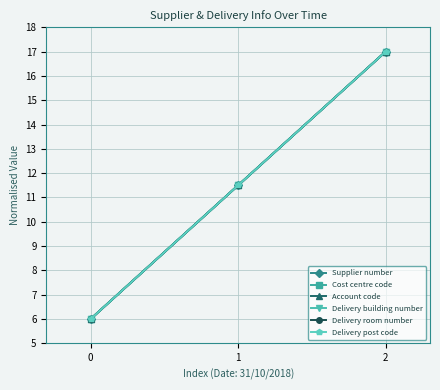

Reading right to left, transcribe all the data shown in this chart.

Supplier number: 2=17.0	1=11.5	0=6.0
Cost centre code: 2=17.0	1=11.5	0=6.0
Account code: 2=17.0	1=11.5	0=6.0
Delivery building number: 2=17.0	1=11.5	0=6.0
Delivery room number: 2=17.0	1=11.5	0=6.0
Delivery post code: 2=17.0	1=11.5	0=6.0